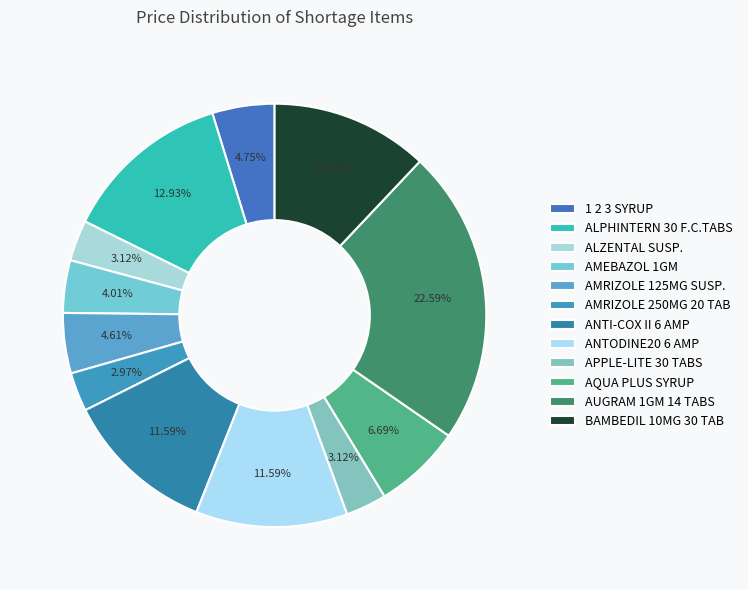

Count the number of slices in the pie.

12